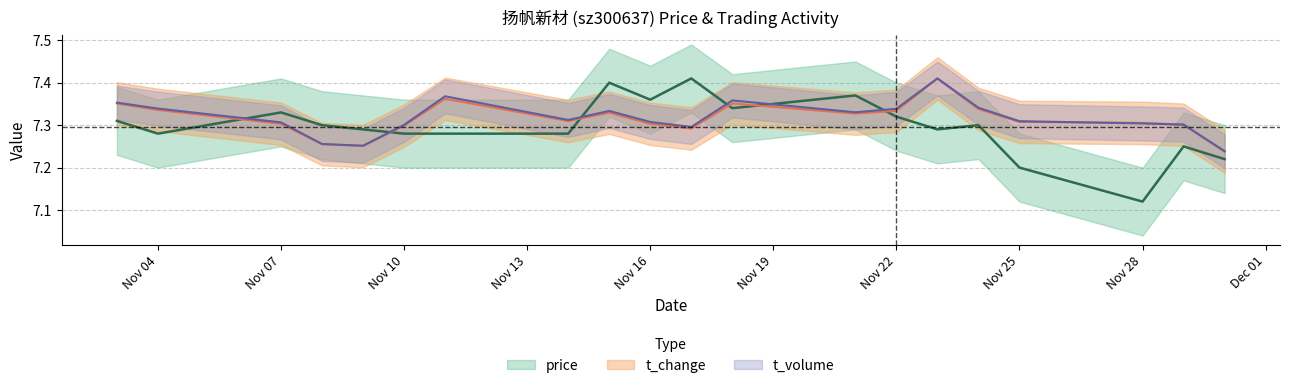

True or false: t_change has a value of 12.3 at Nov 16.

False